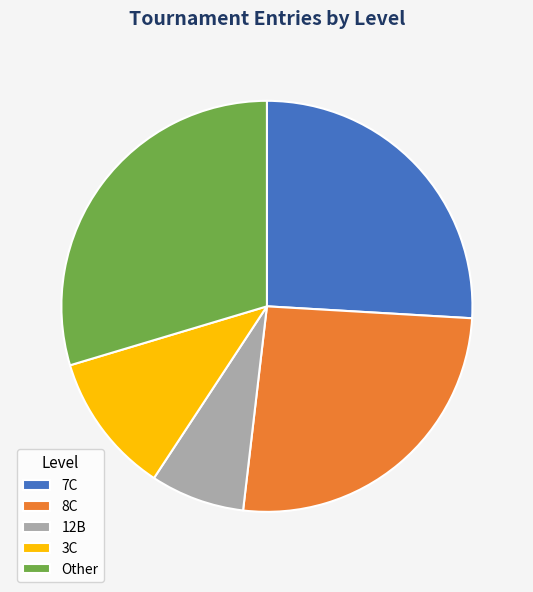

The 12B slice represents 22% of the pie. True or false?

False